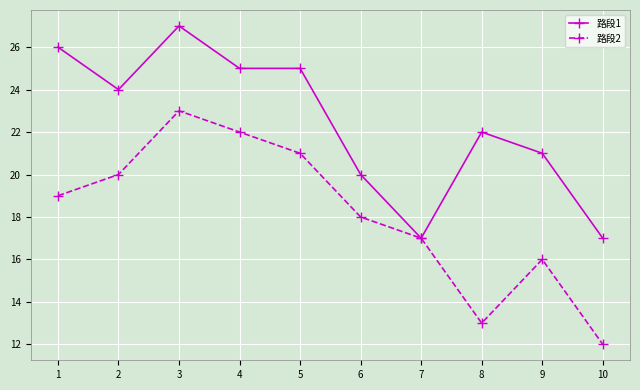

What is the total value across all series at 4?

47